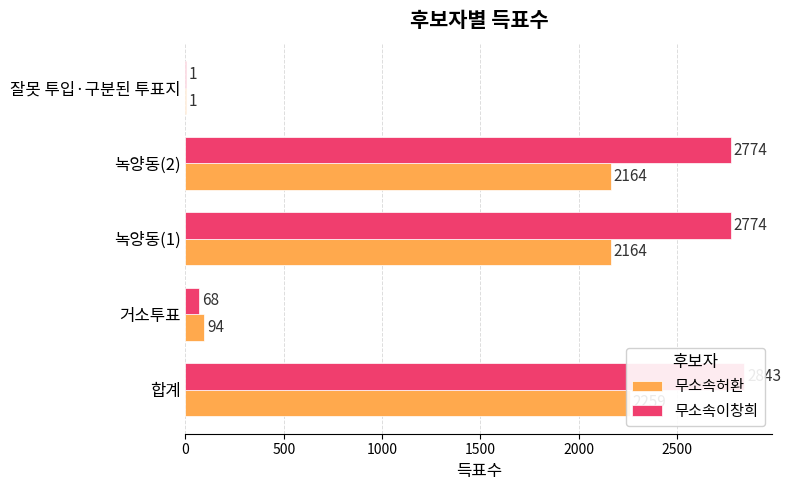

Count the number of data series in this chart.

2